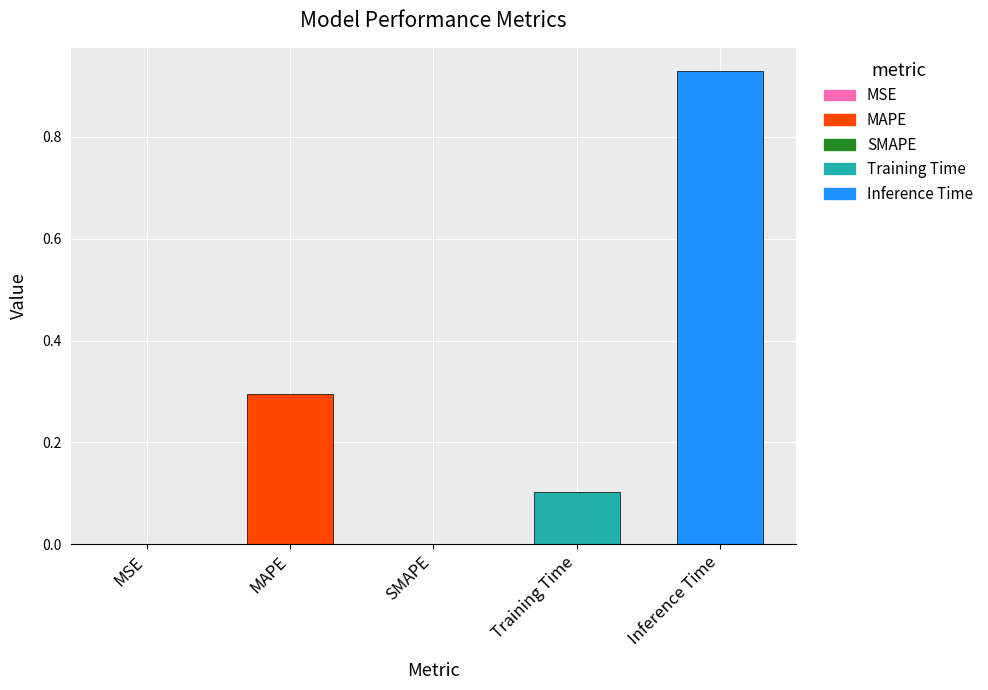

The value at MSE is 0.0. True or false?

True